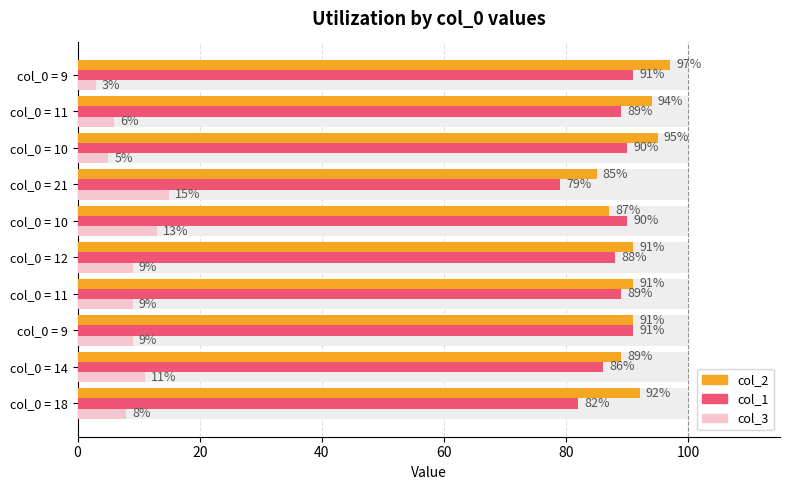

What is the average value of the col_3 series?

9